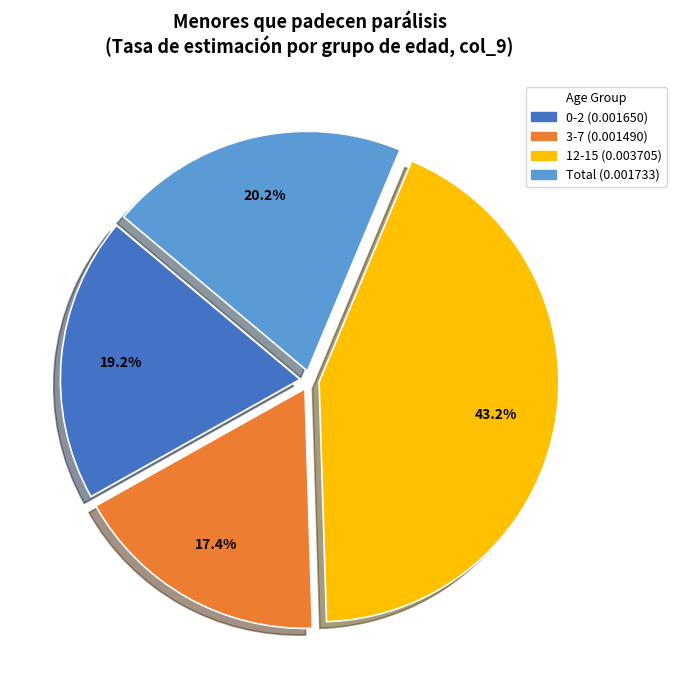

Count the number of slices in the pie.

4